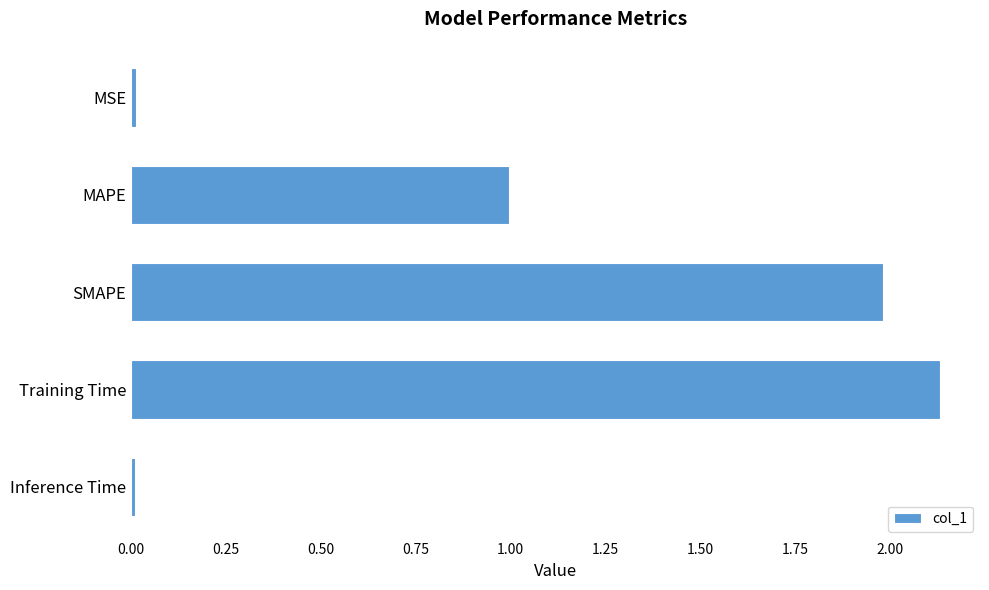

What is the sum of all values?

5.1